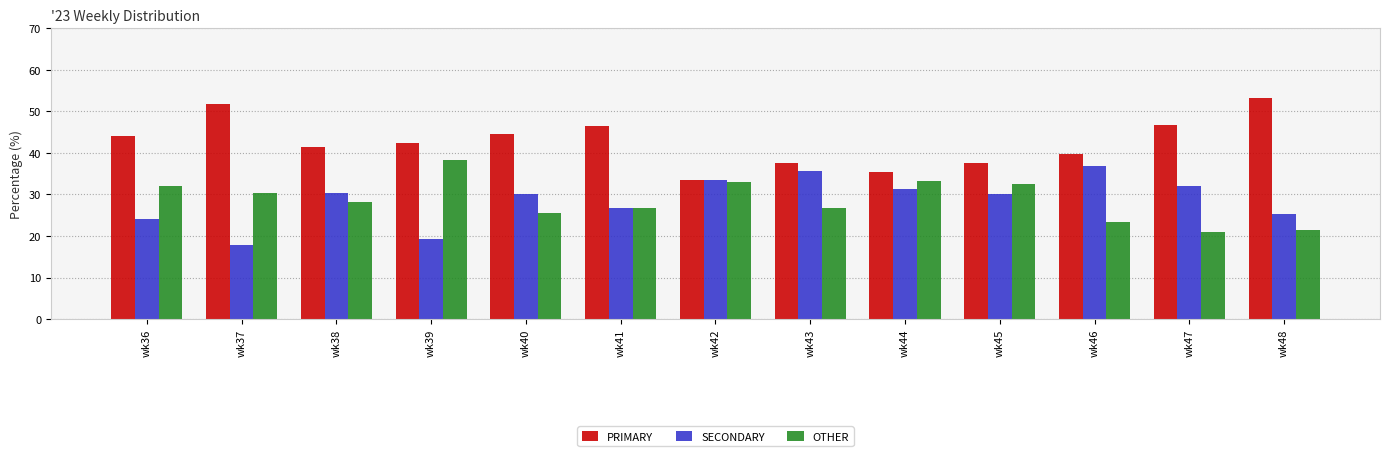

Is it true that PRIMARY equals 12.8 at wk36?

False